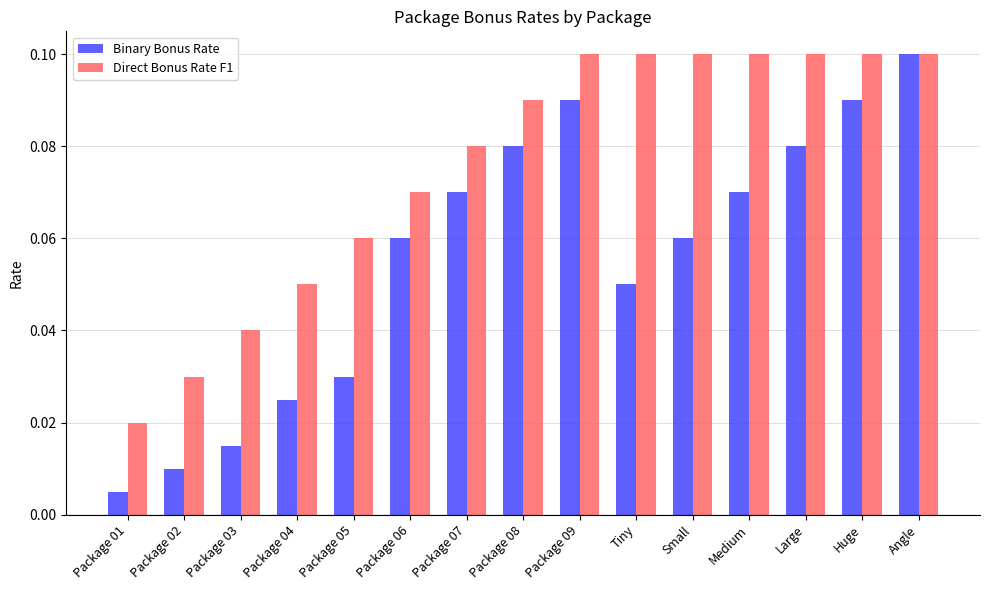

What is the sum of all Binary Bonus Rate values?

0.8